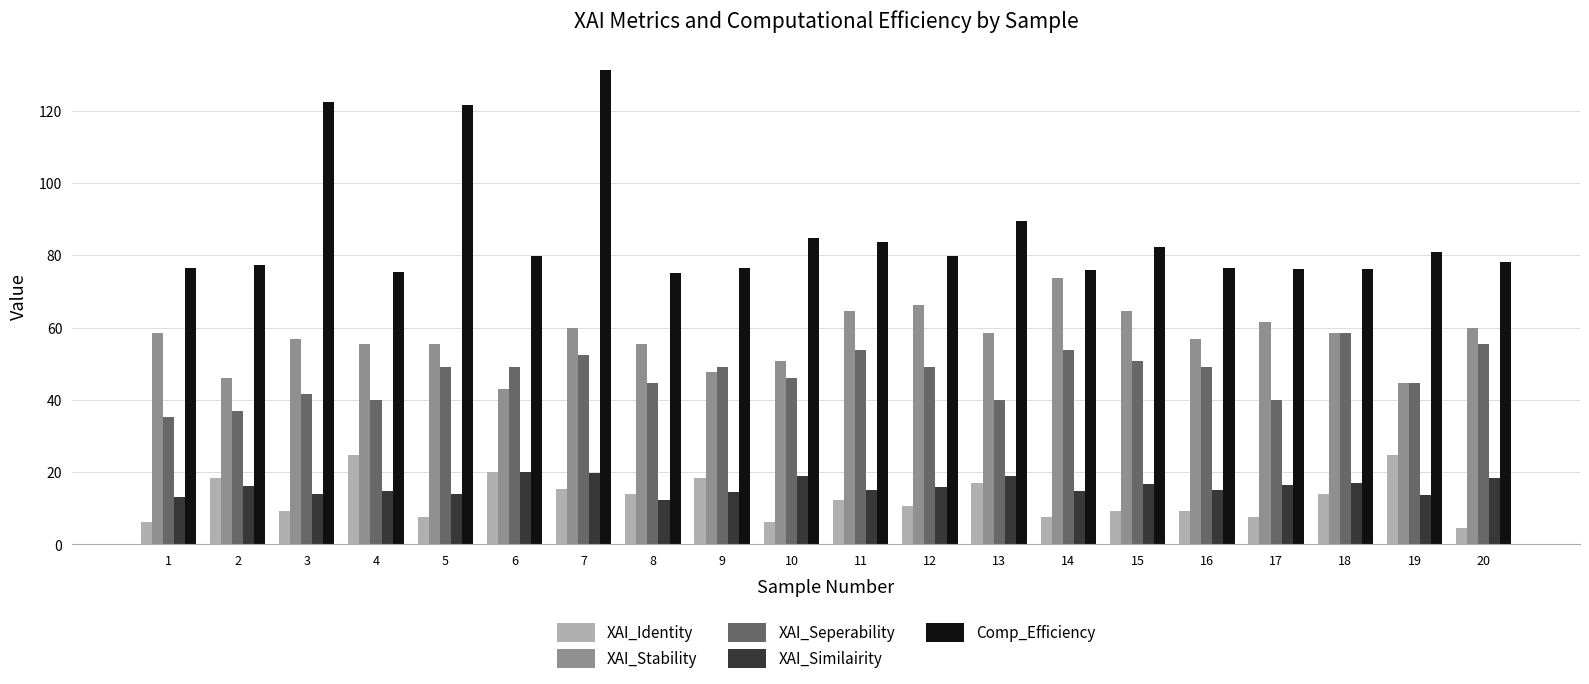

What are all the series names shown in the legend?

XAI_Identity, XAI_Stability, XAI_Seperability, XAI_Similairity, Comp_Efficiency